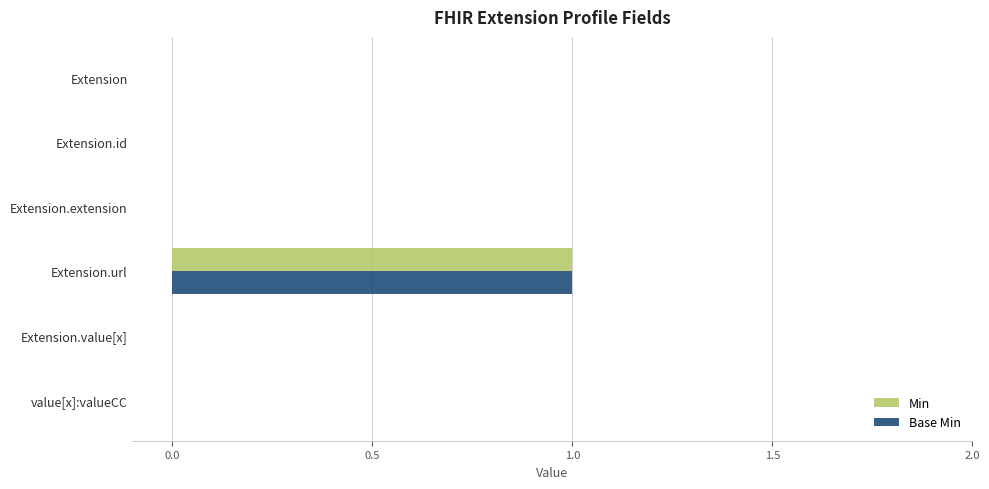

How many categories are shown in the chart?

6